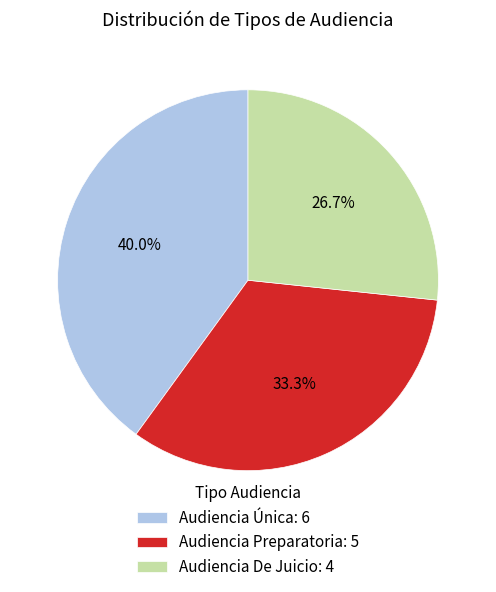

Which category has the biggest portion of the pie?

Audiencia Única